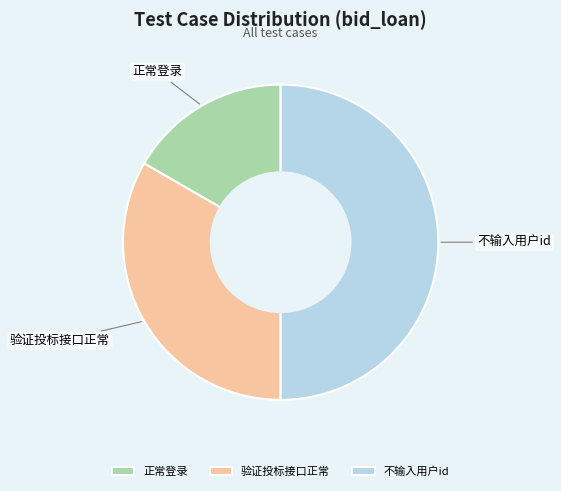

Which slice is the smallest?

正常登录